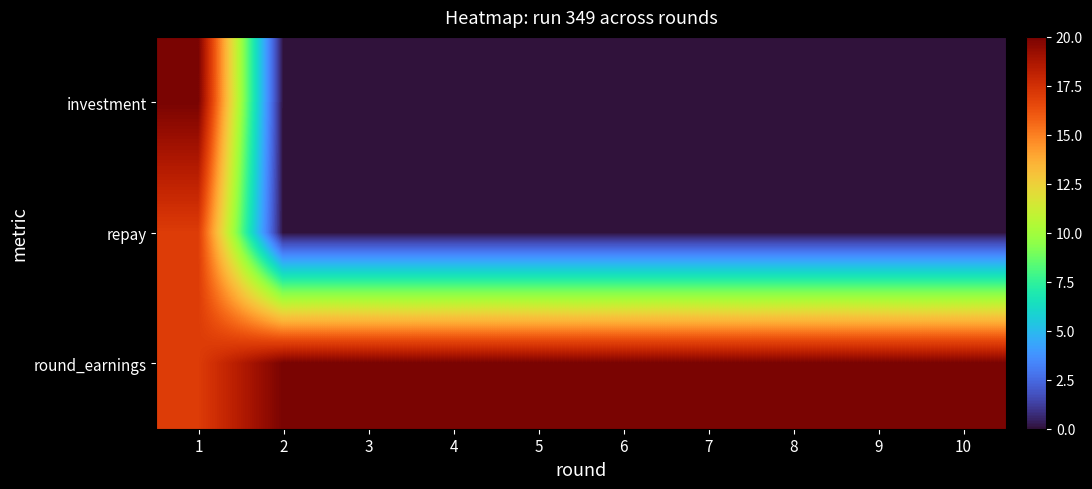

What is the greatest value displayed?

20